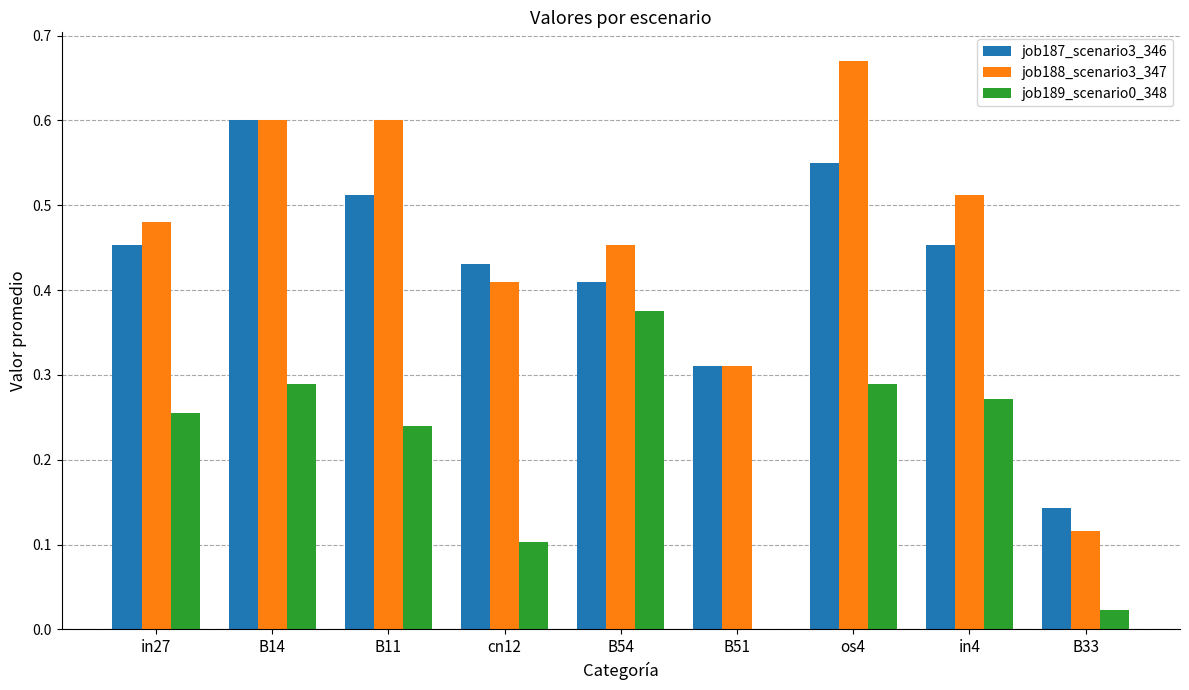

Which category has the highest value in the job188_scenario3_347 series?

os4